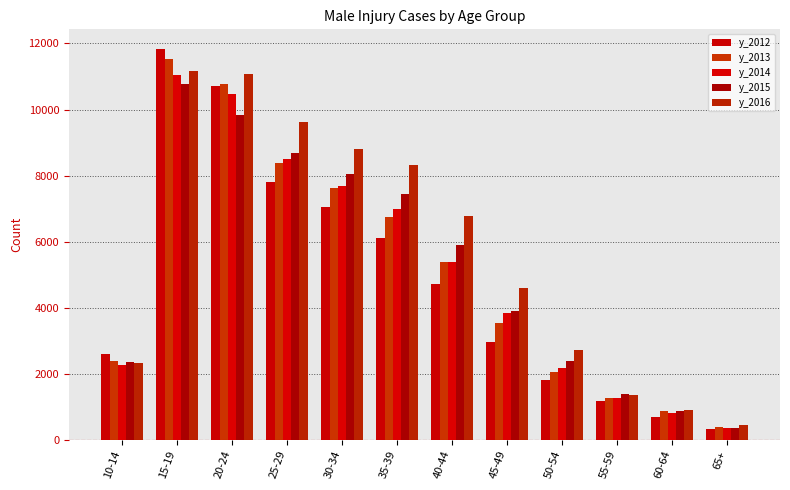

What is the label of the 8th bar from the left?

45-49